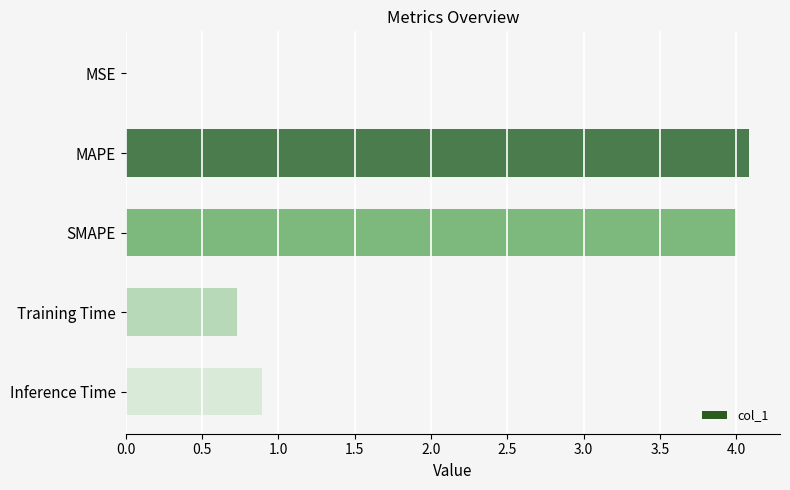

Between SMAPE and Training Time, which is larger?

SMAPE